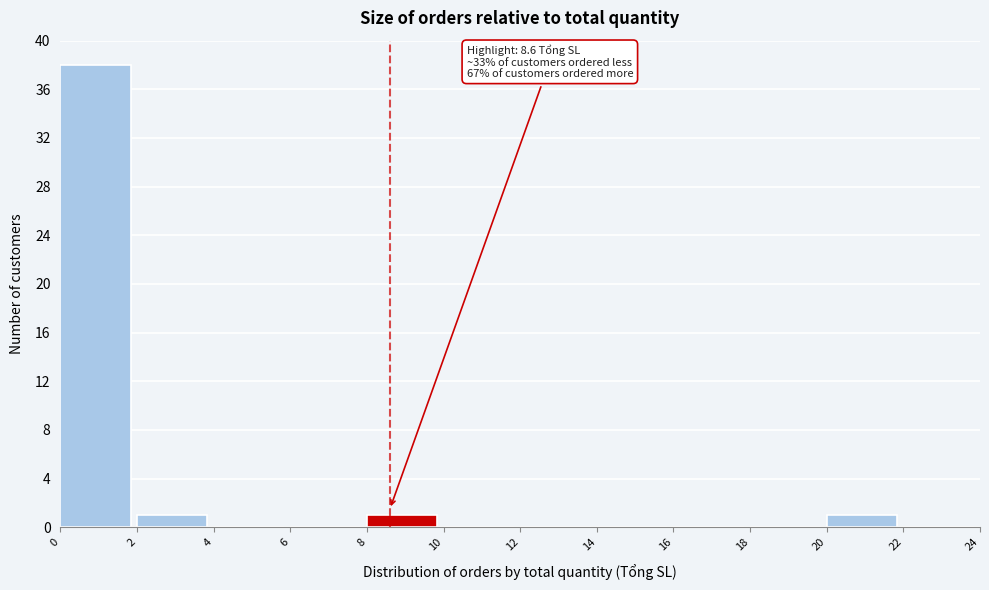

Which range on the x-axis has the tallest bar?

0 to 2